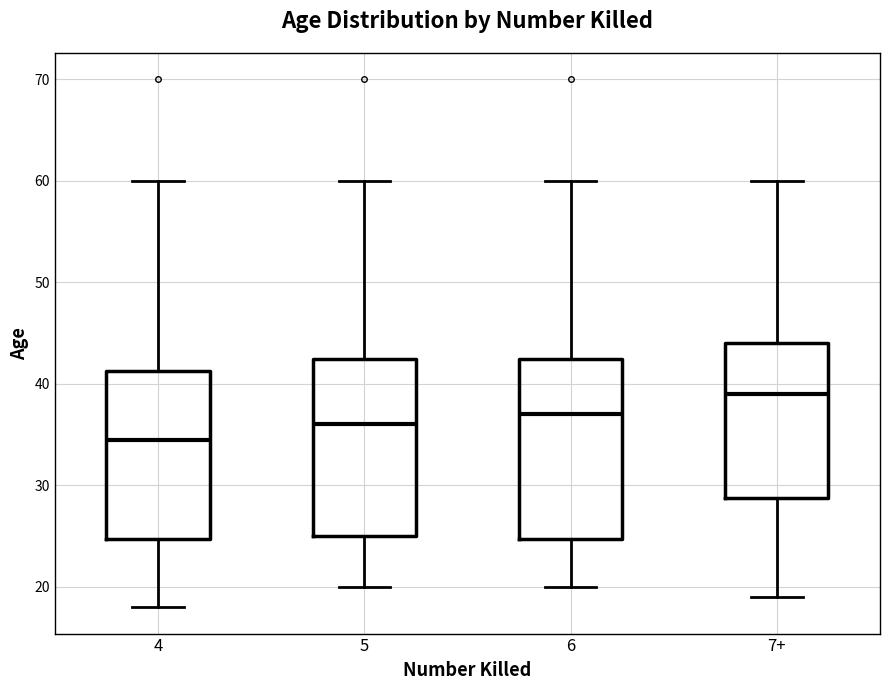

Where does the upper whisker of the box for 5 end on the y-axis? The values are not printed on the chart, so give them approximately, as read against the axis.

60